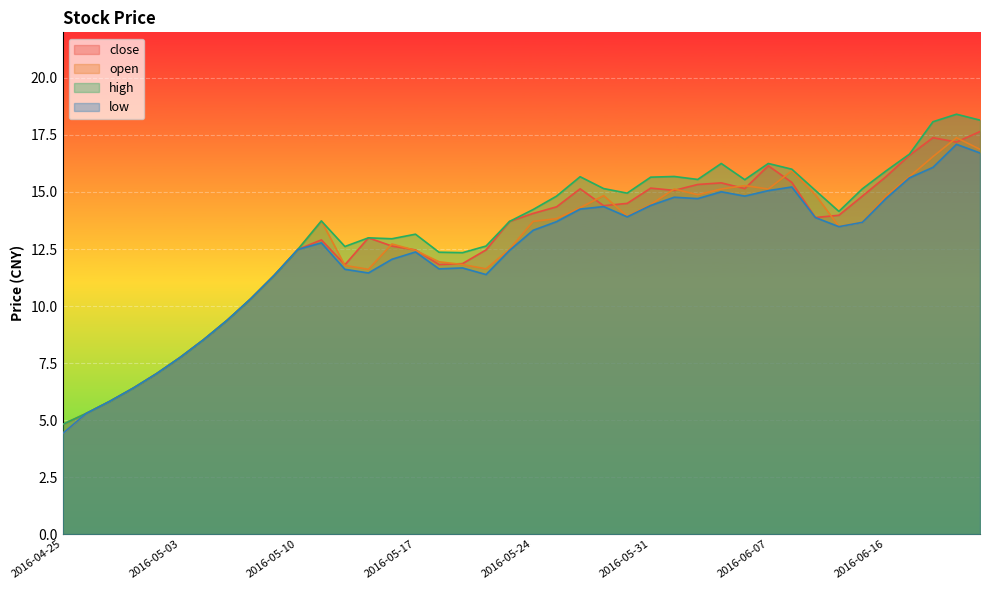

What is the label of the 29th point from the left?

2016-06-03